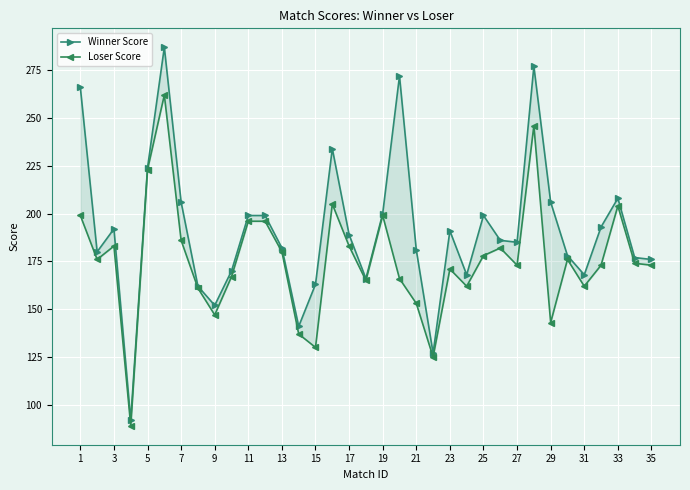

What is the greatest value displayed?

287